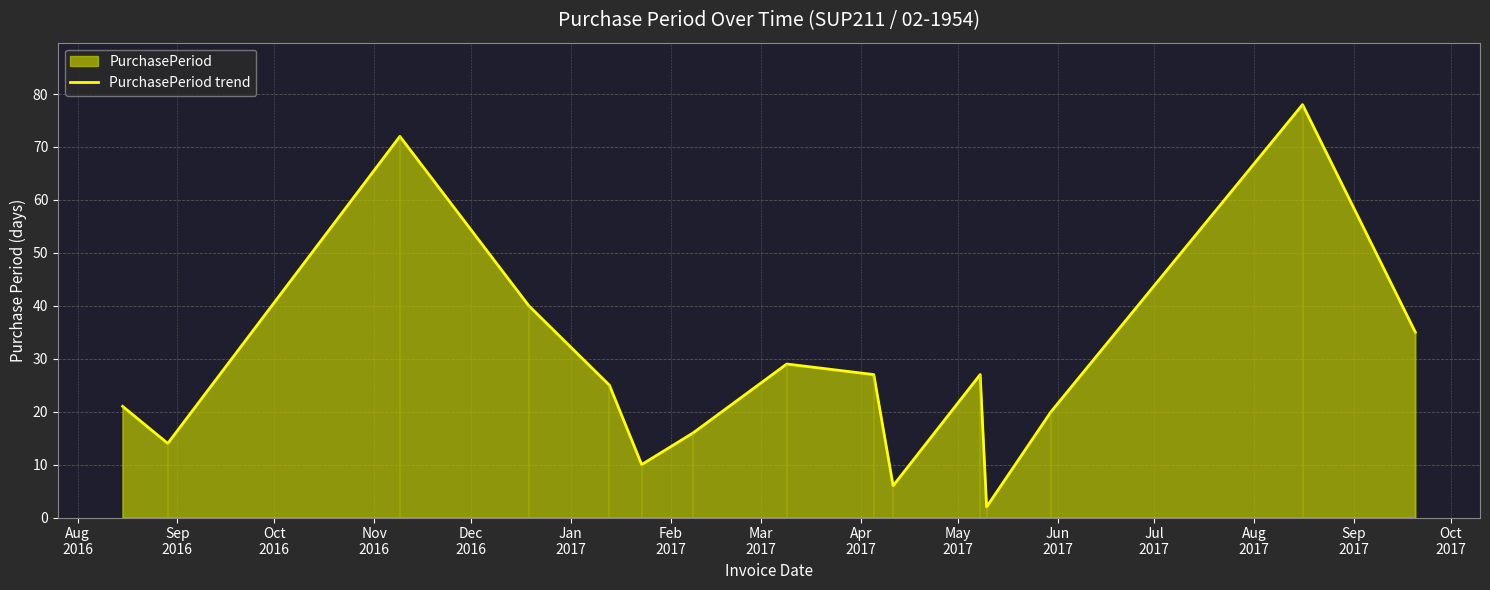

True or false: the data shows 38 at Dec
2016.

False